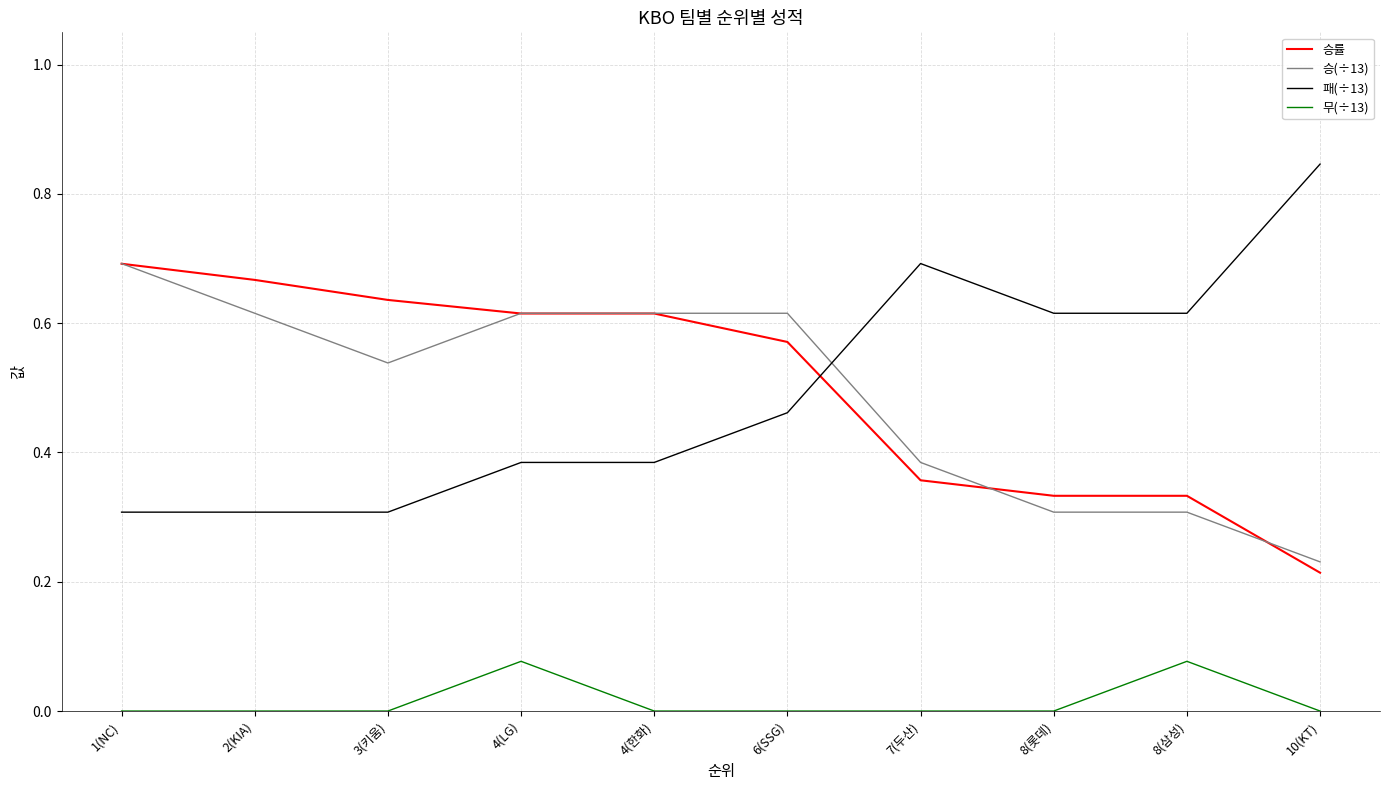

True or false: 무(÷13) and 승(÷13) intersect in this chart.

False